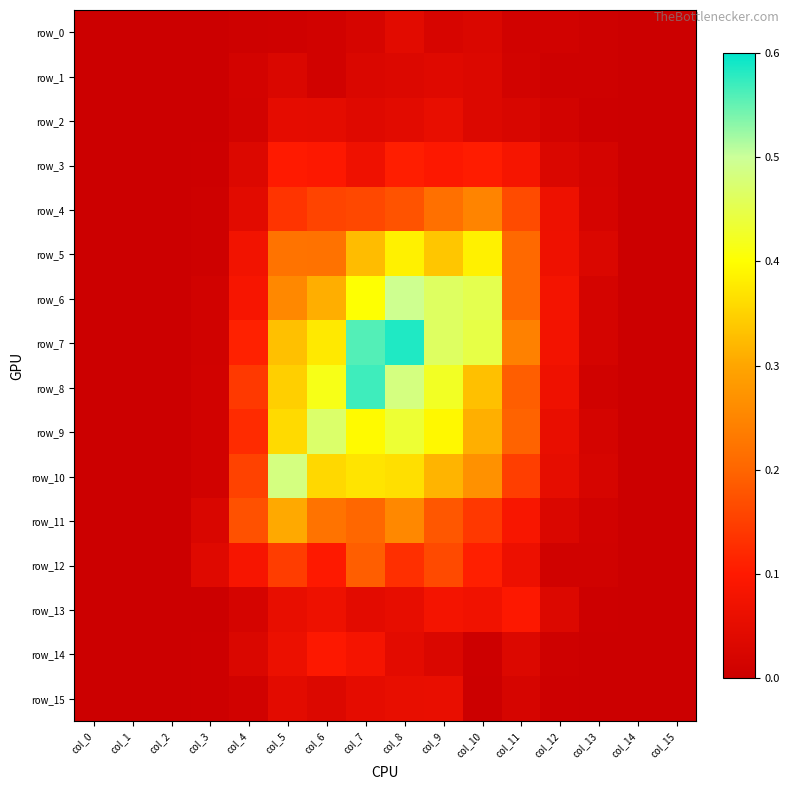

At how many categories does at least one series exceed 0?

16